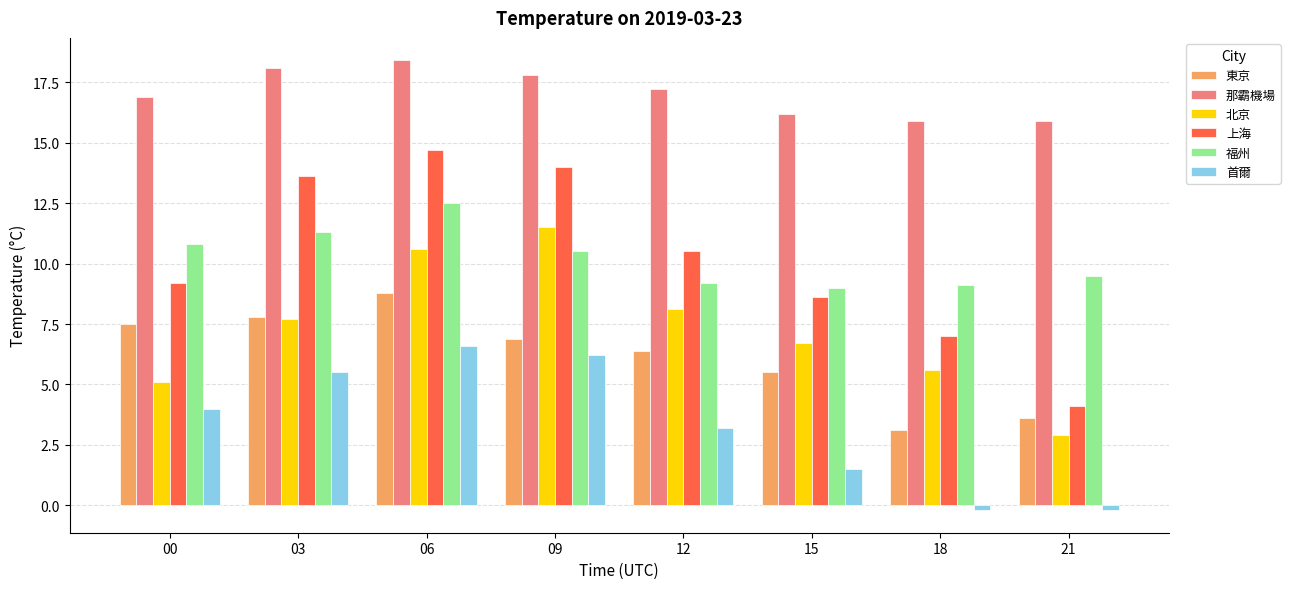

Which series has the widest spread of values?

上海